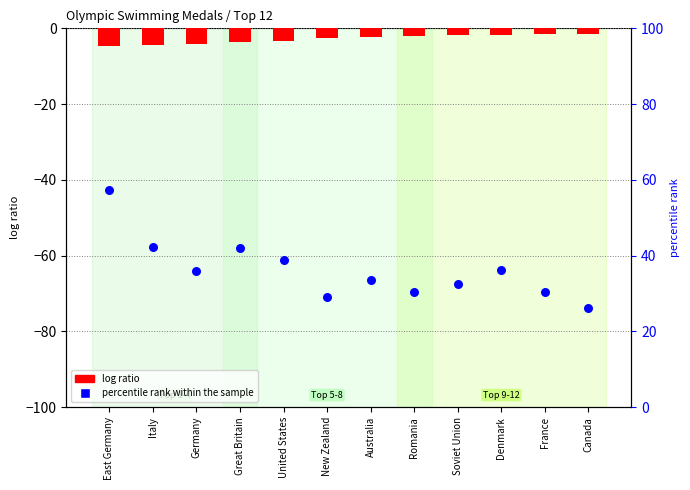

At how many categories does at least one series exceed 4?

12